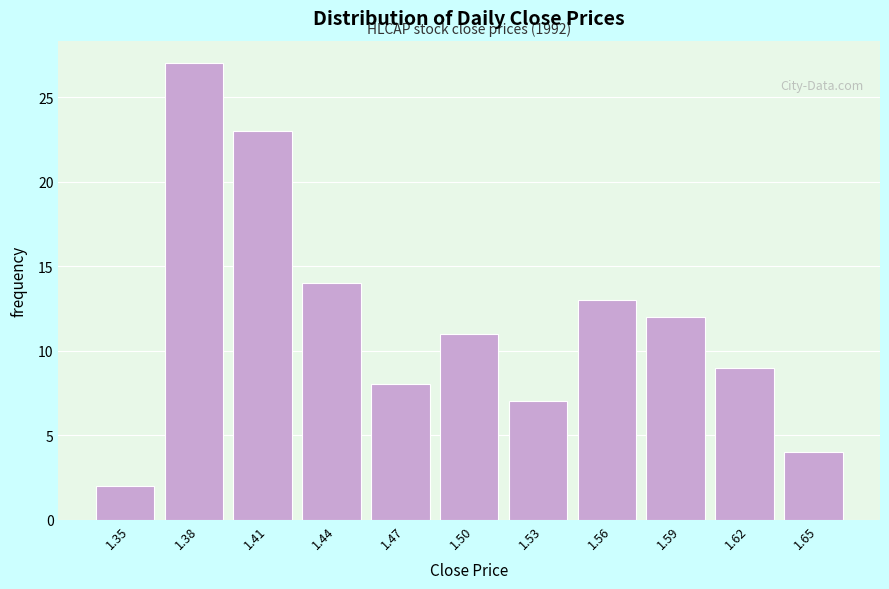

Reading right to left, what are all the values shown in this chart?

4	9	12	13	7	11	8	14	23	27	2